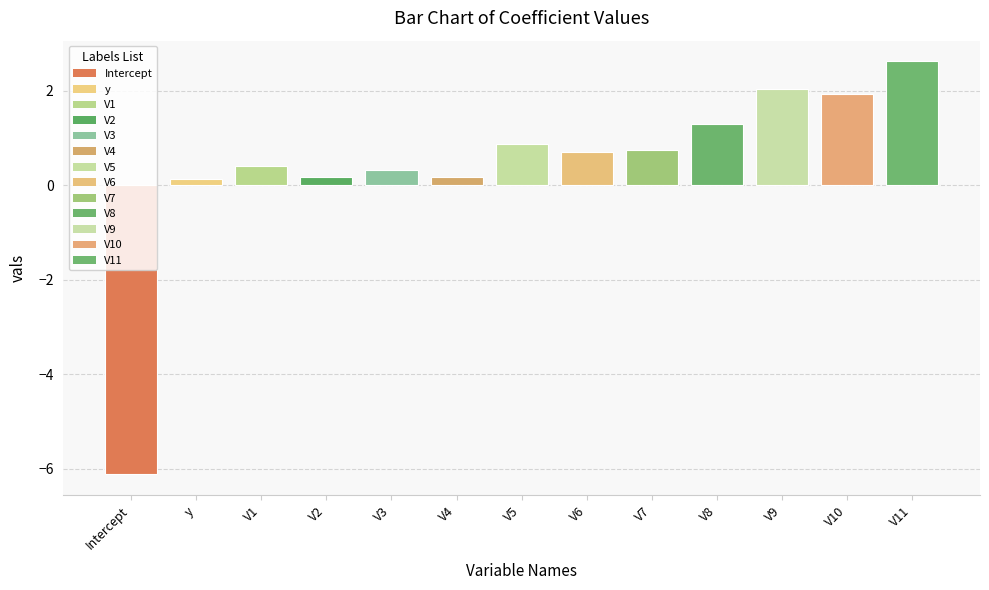

Reading left to right, list all the values displayed in this chart.

-6.1	0.1	0.4	0.2	0.3	0.2	0.9	0.7	0.7	1.3	2.0	1.9	2.6